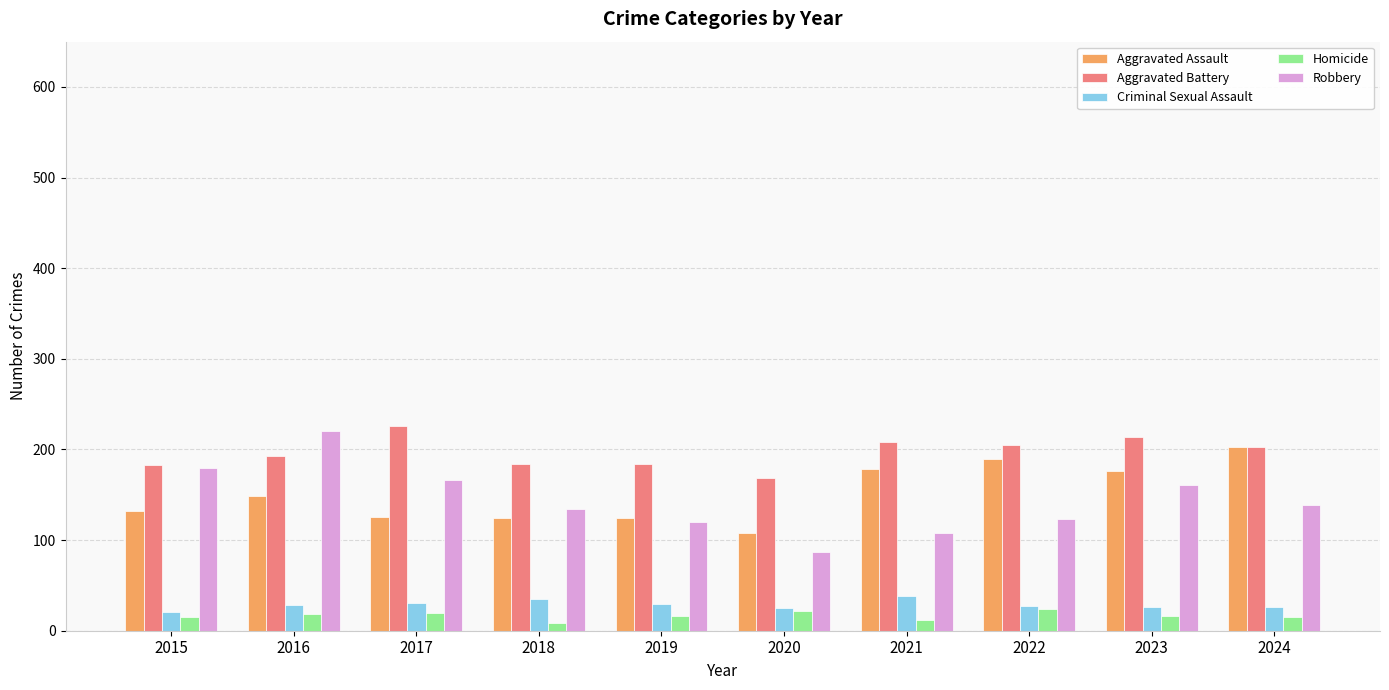

What is the maximum value for Aggravated Battery?

226